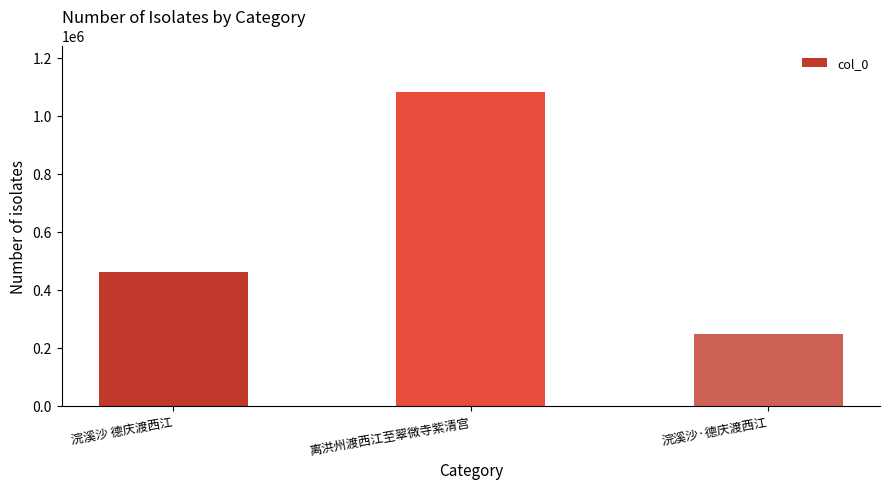

How many data points are less than 460886?

1